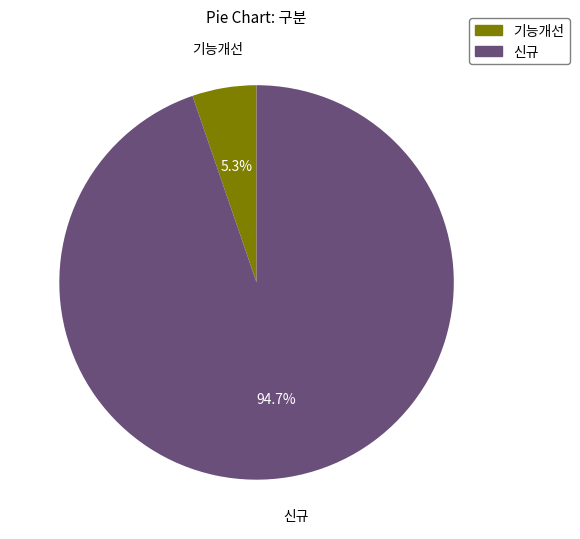

To the nearest percent, what is the difference between the 신규 and 기능개선 slice percentages?

89%